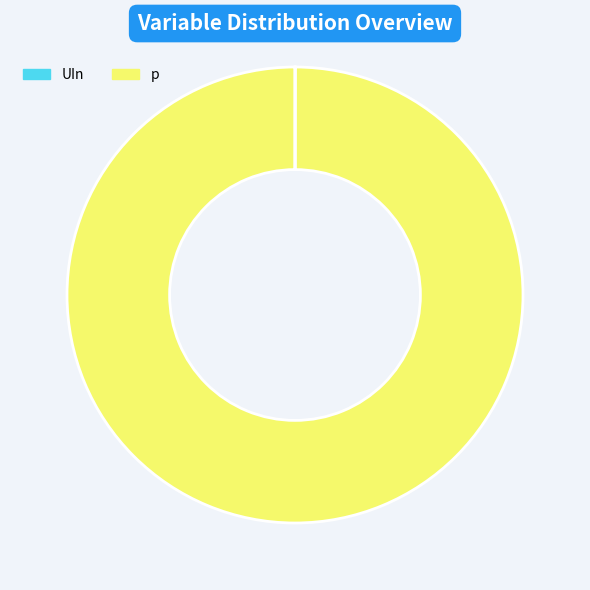

True or false: p accounts for 92% of the total.

False